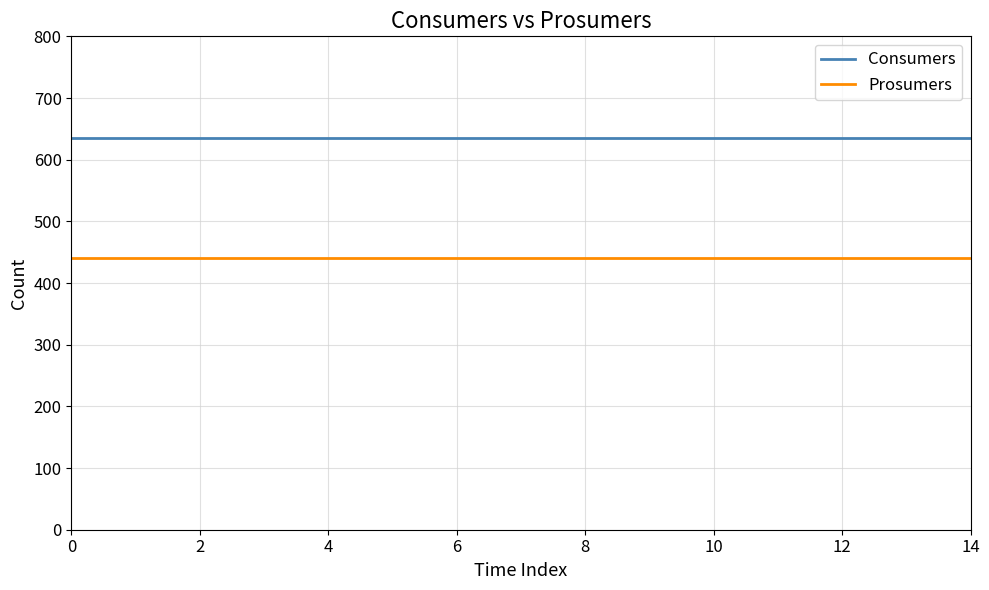

True or false: Consumers and Prosumers cross at least once.

False